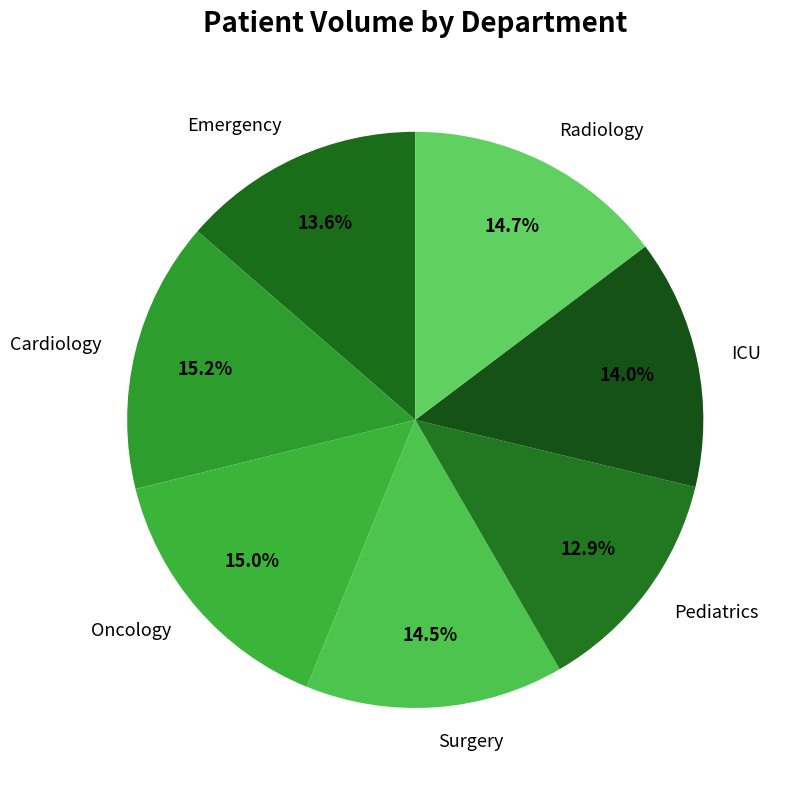

To the nearest percent, what is the difference between the largest and smallest slice percentages?

2%